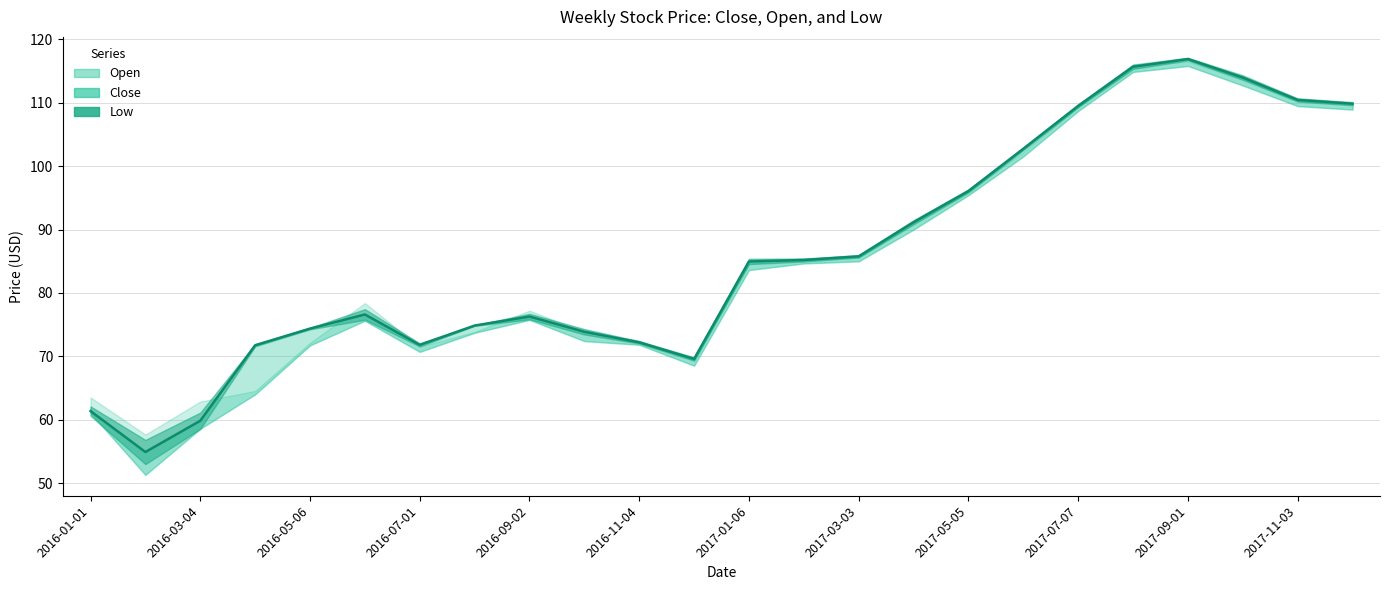

How many lines are shown in the chart?

3